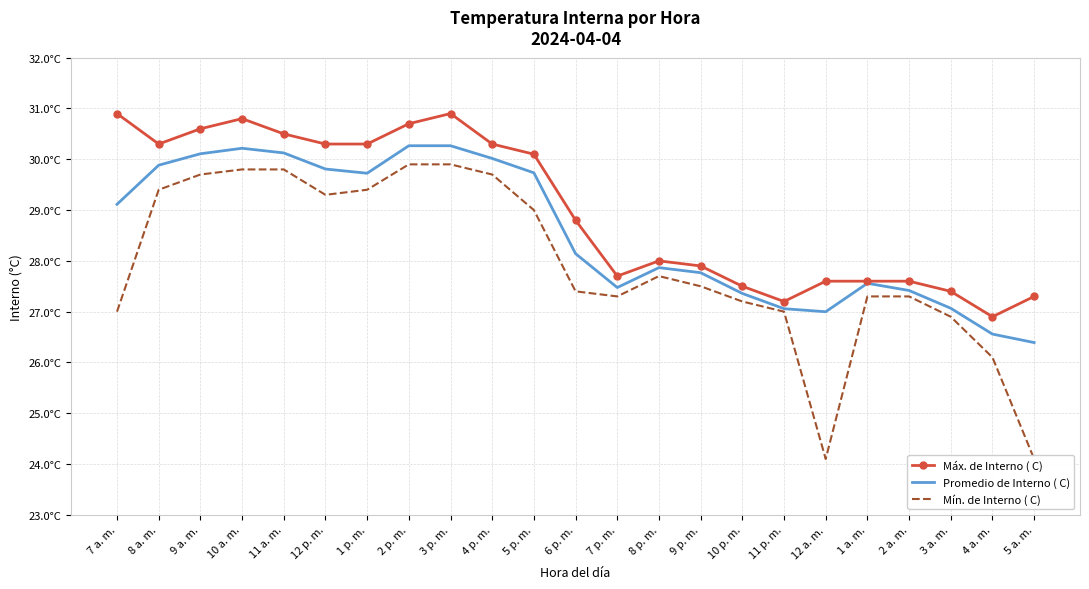

True or false: Máx. de Interno ( C) and Promedio de Interno ( C) intersect in this chart.

False